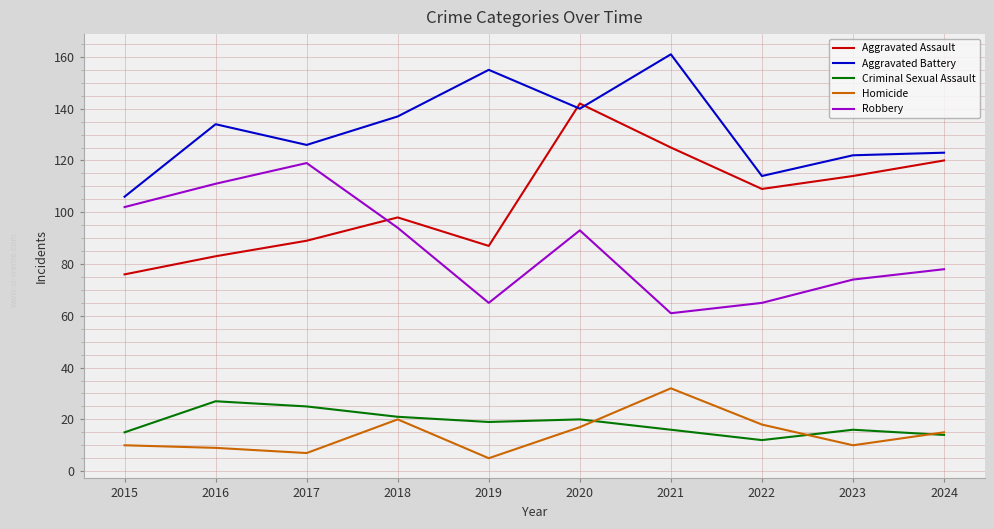

Which series changed the most between 2017 and 2023?

Robbery